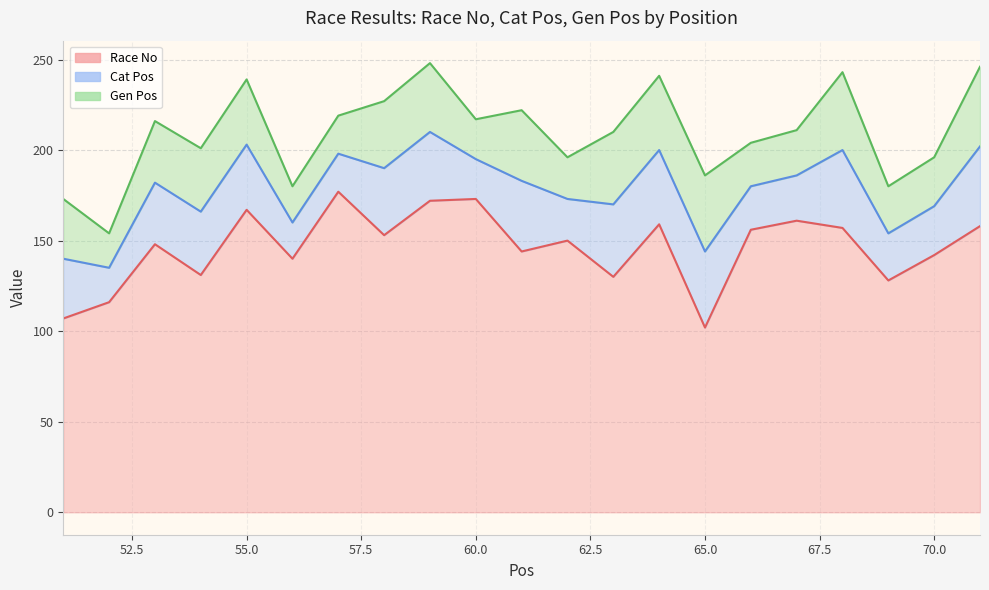

What is the difference between the Gen Pos values at 56 and 63?

20